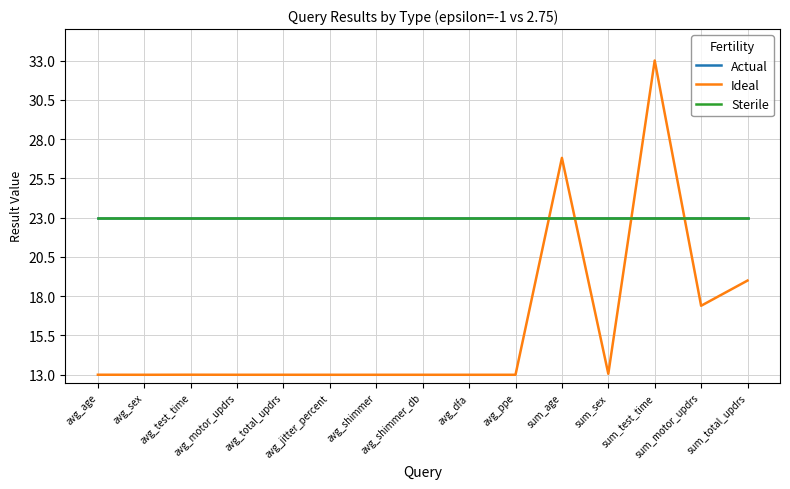

What is the difference between the highest and lowest values at avg_total_updrs?

10.0